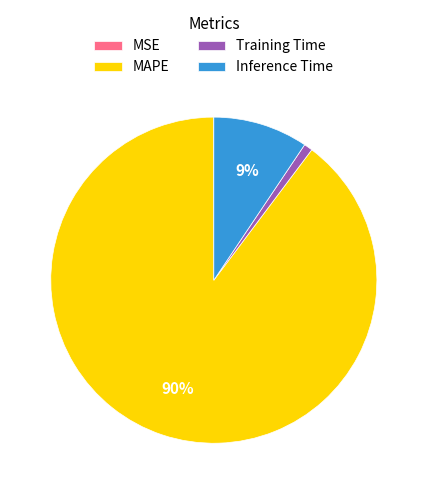

Does Training Time represent more than half of the total?

No